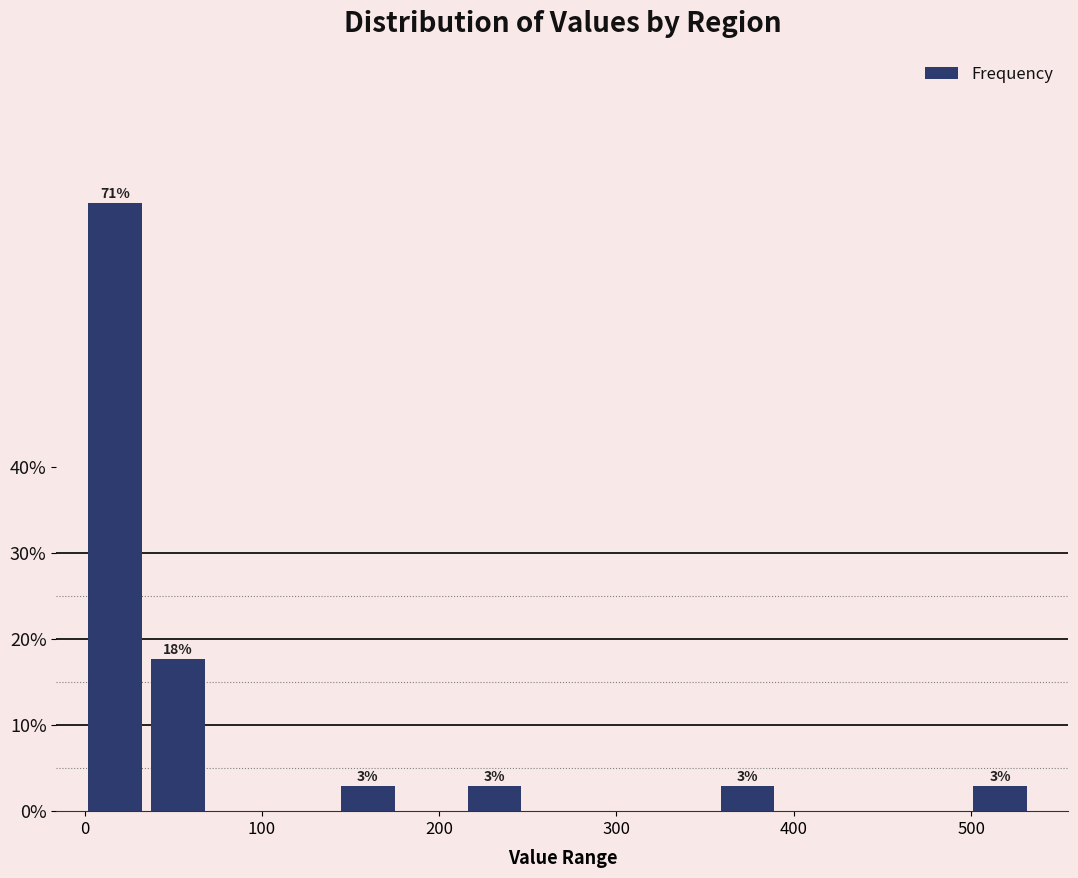

Around what value on the x-axis is the tallest bar? Give the approximate position of its centre, as read against the axis.

20